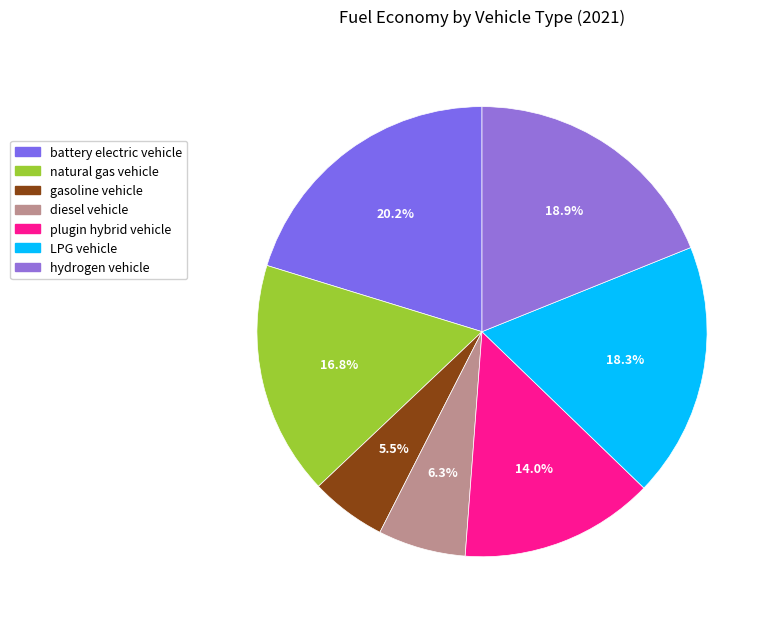

True or false: gasoline vehicle accounts for 19% of the total.

False